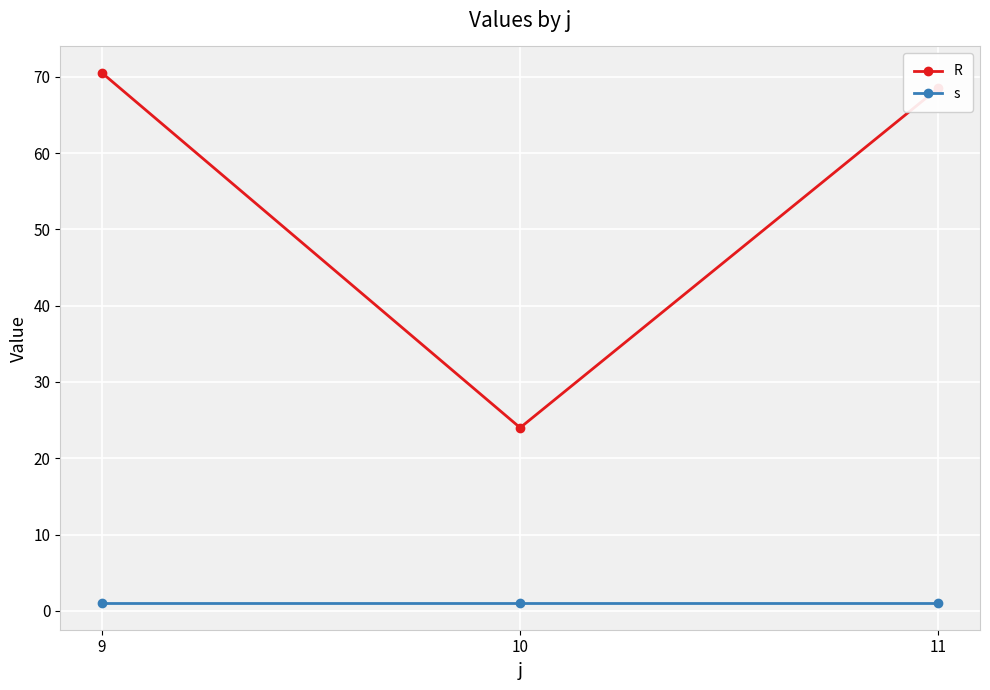

What is the value of the R point at the 1st from the left?

70.5